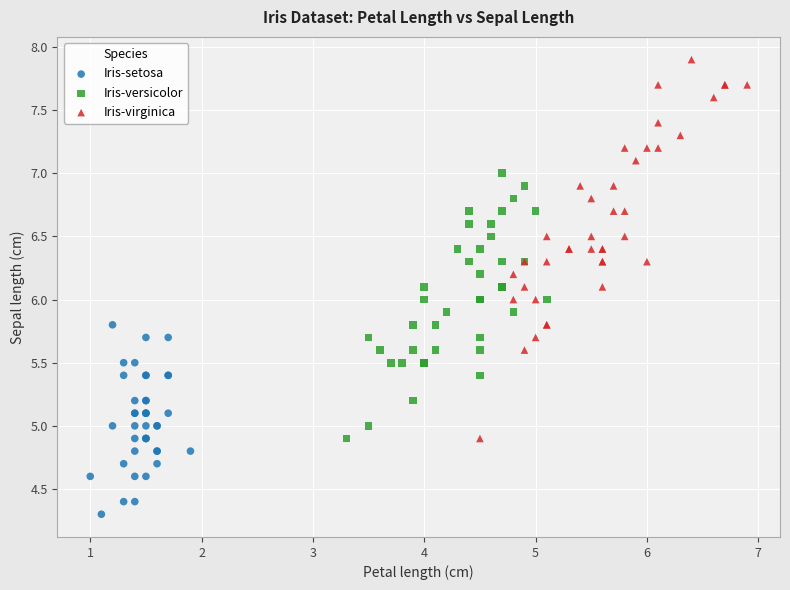

Which series contains the lowest Y value?

Iris-setosa